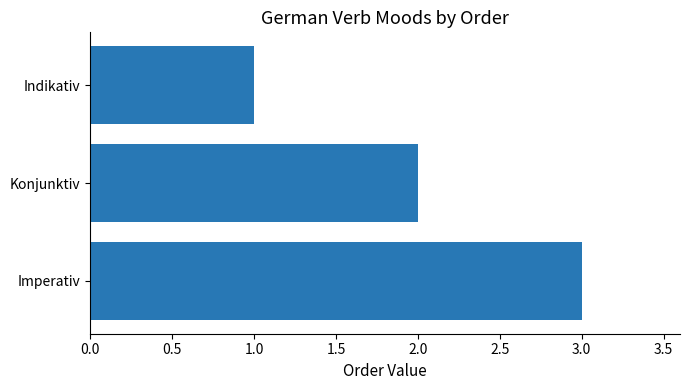

Between Indikativ and Konjunktiv, which is larger?

Konjunktiv